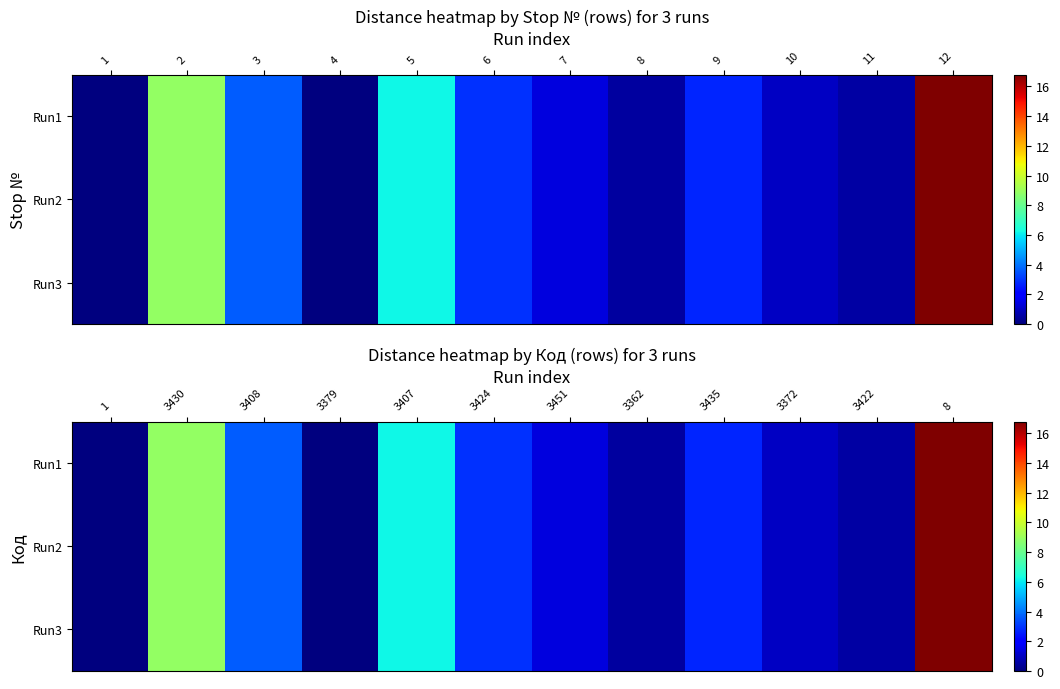

At how many categories does at least one series exceed 2?

6